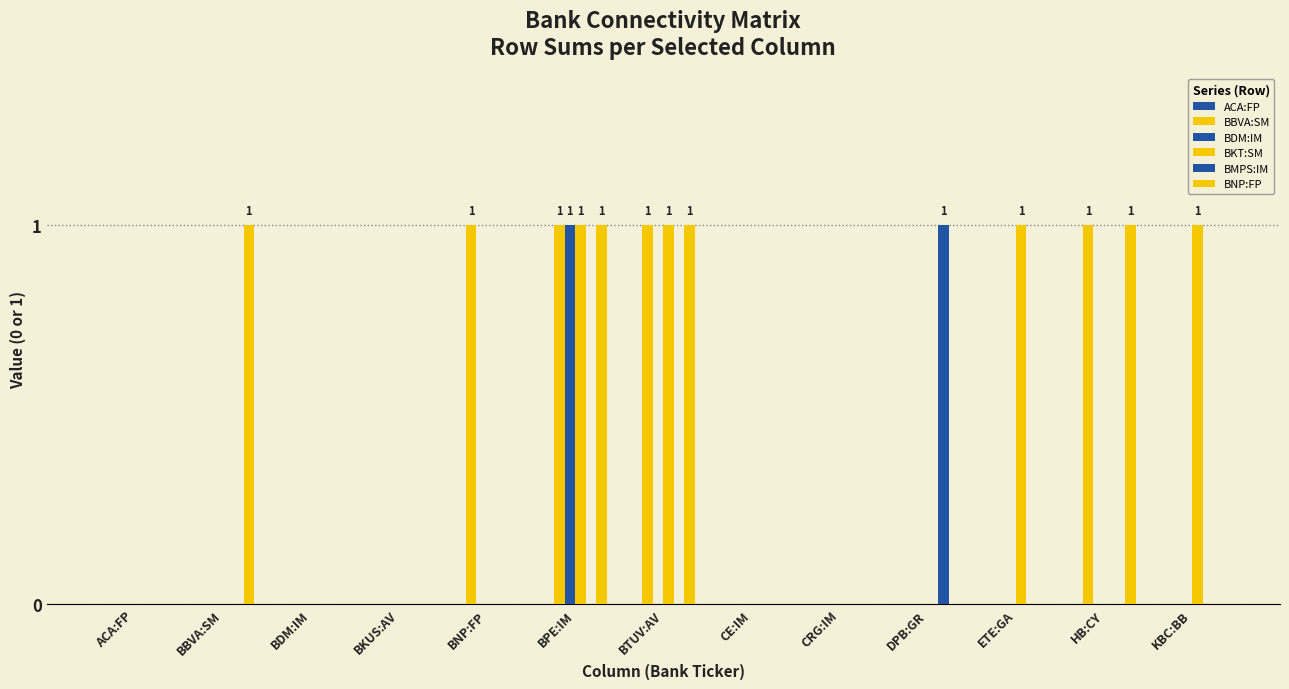

How many data points does each series have?

13